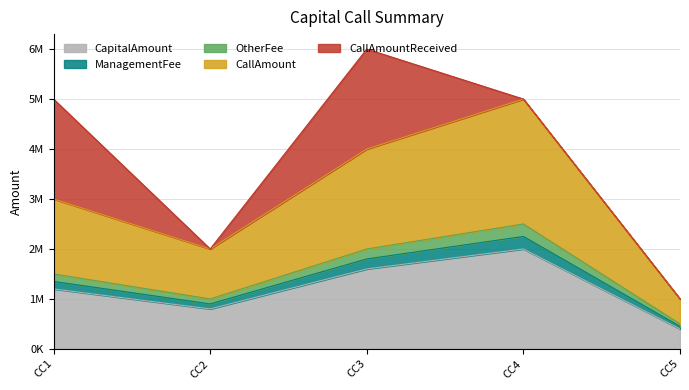

Between CC4 and CC5, which series saw the biggest shift?

CallAmount